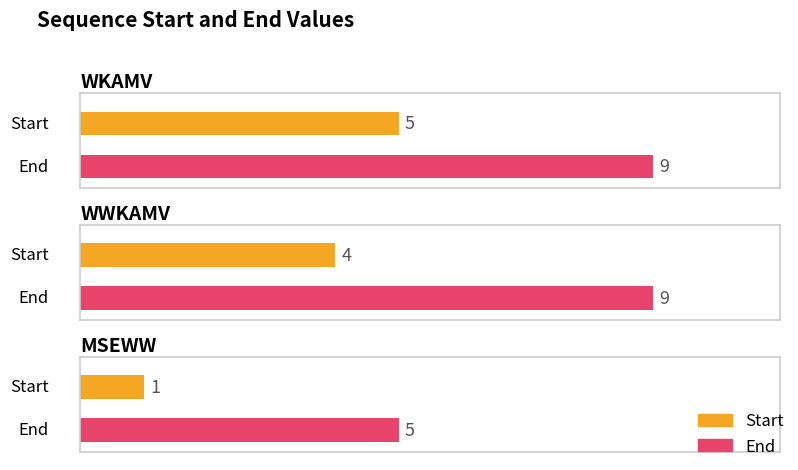

Which has a higher value, MSEWW or WWKAMV?

WWKAMV